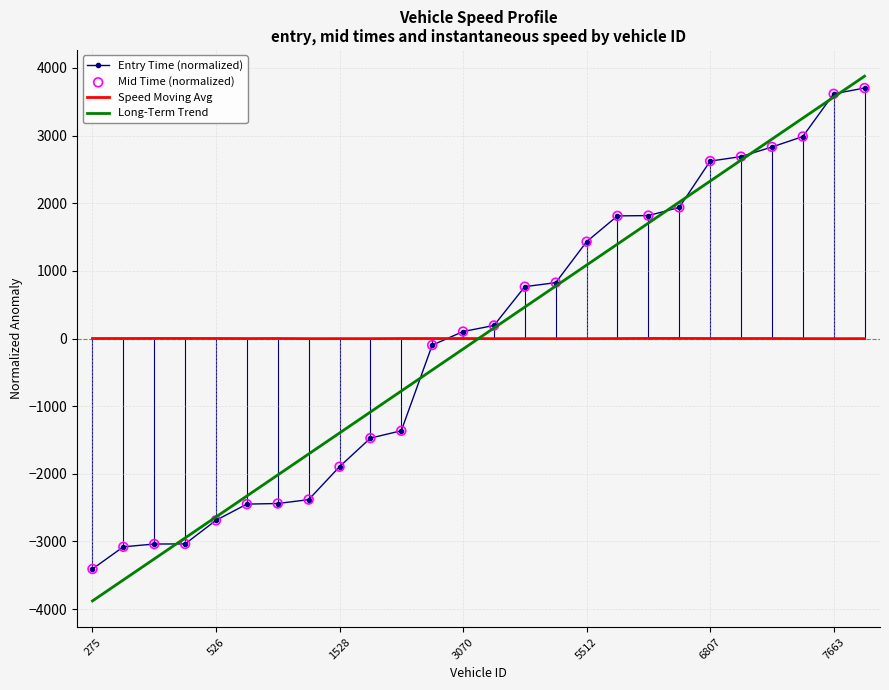

At how many categories does at least one series exceed -1984?

26